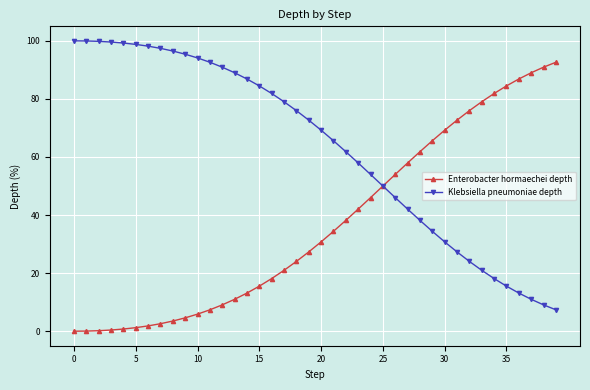

Rank the series by their maximum value, from highest to lowest.

Klebsiella pneumoniae depth, Enterobacter hormaechei depth